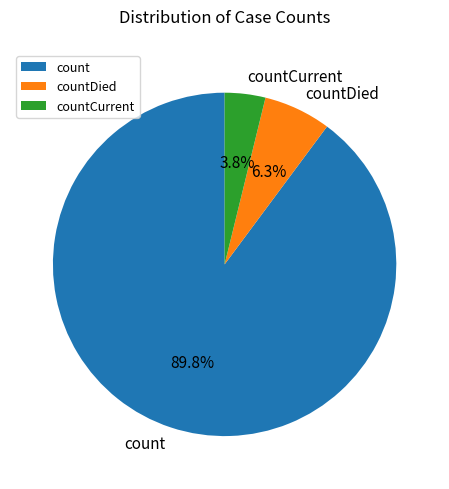

Between count and countCurrent, which is larger?

count